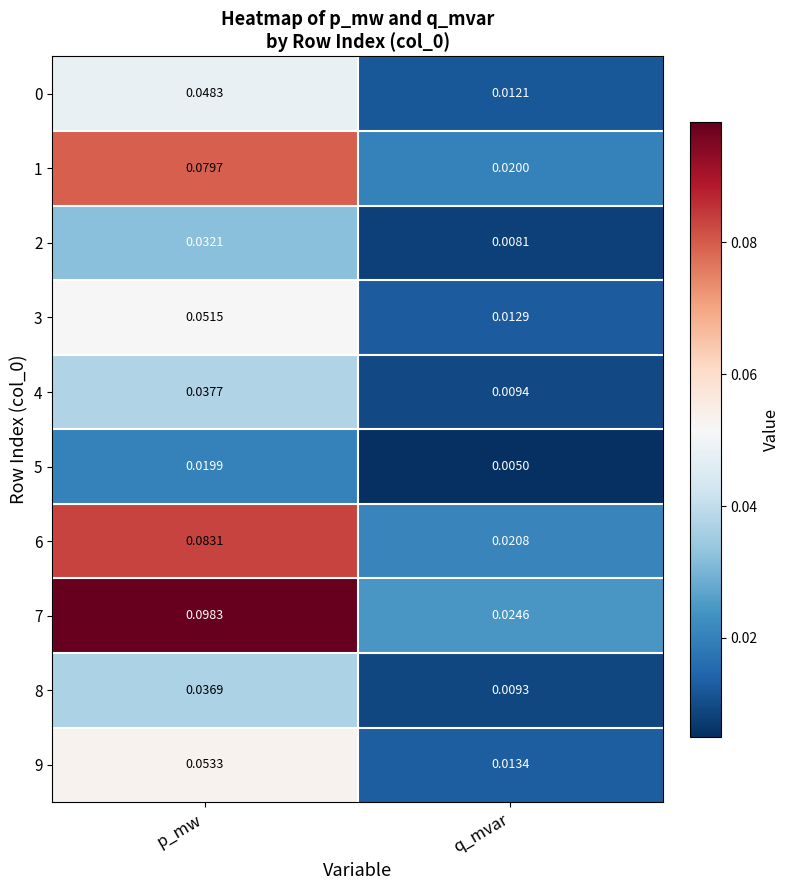

At how many categories does at least one series exceed 0?

2